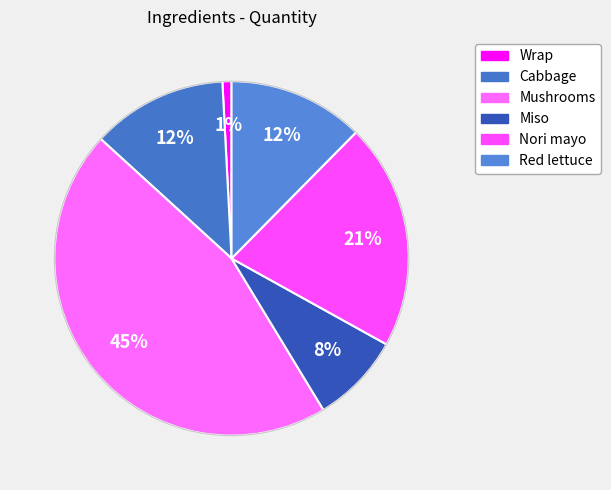

How many slices are in this pie chart?

6